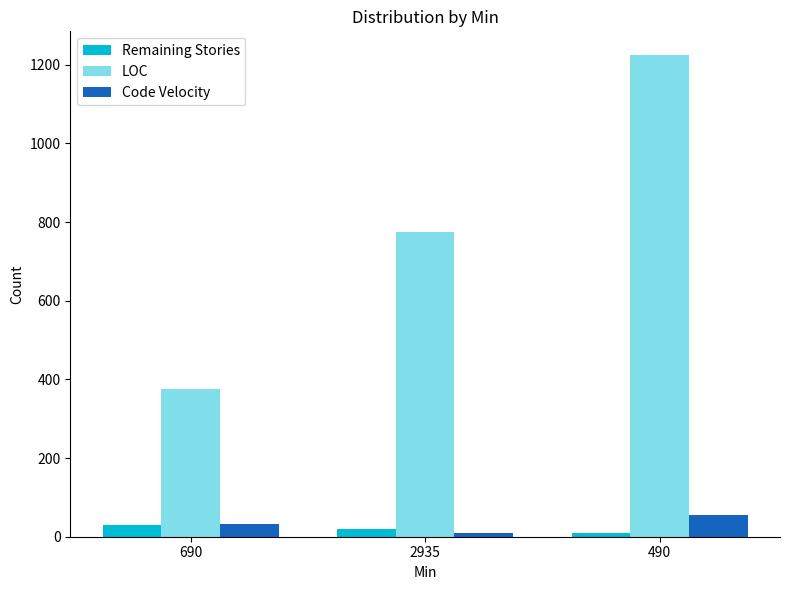

Rank the categories by LOC value from lowest to highest.

690, 2935, 490